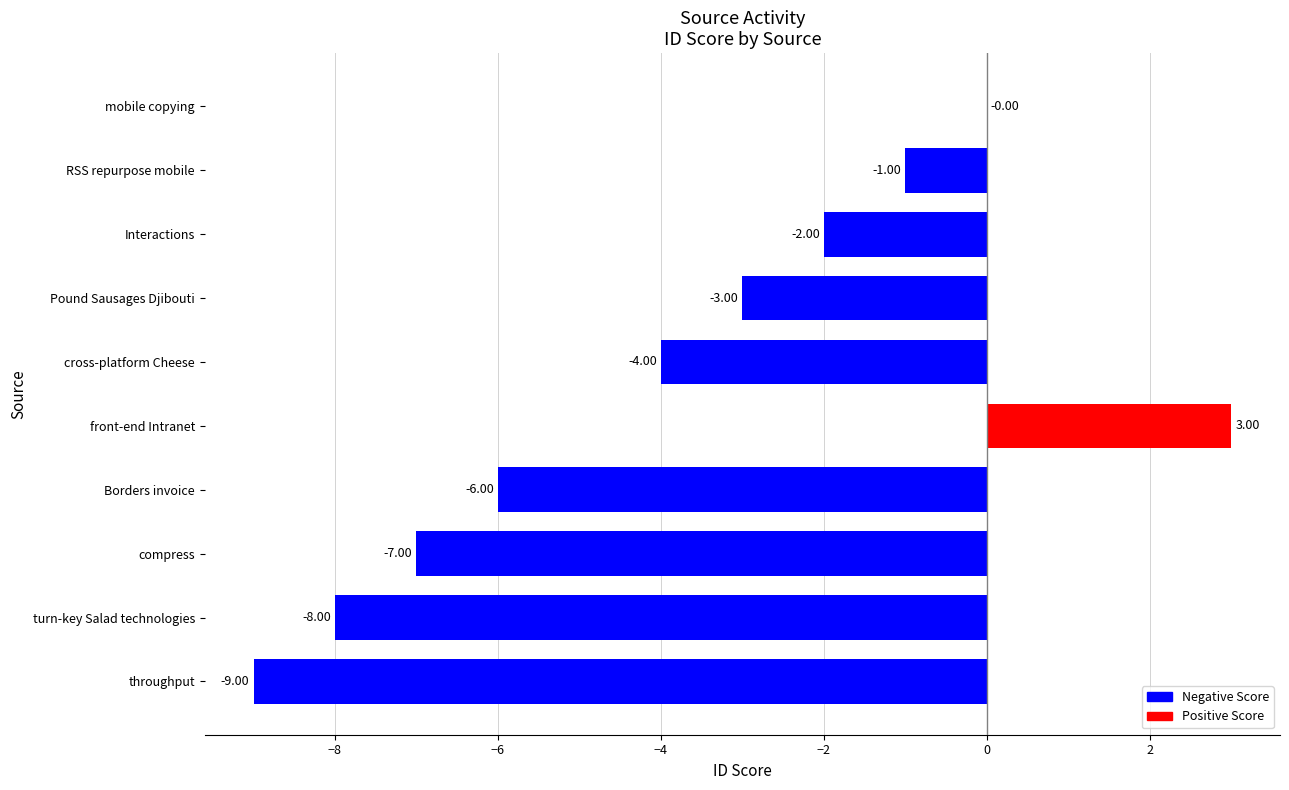

Which has a higher value, throughput or RSS repurpose mobile?

RSS repurpose mobile